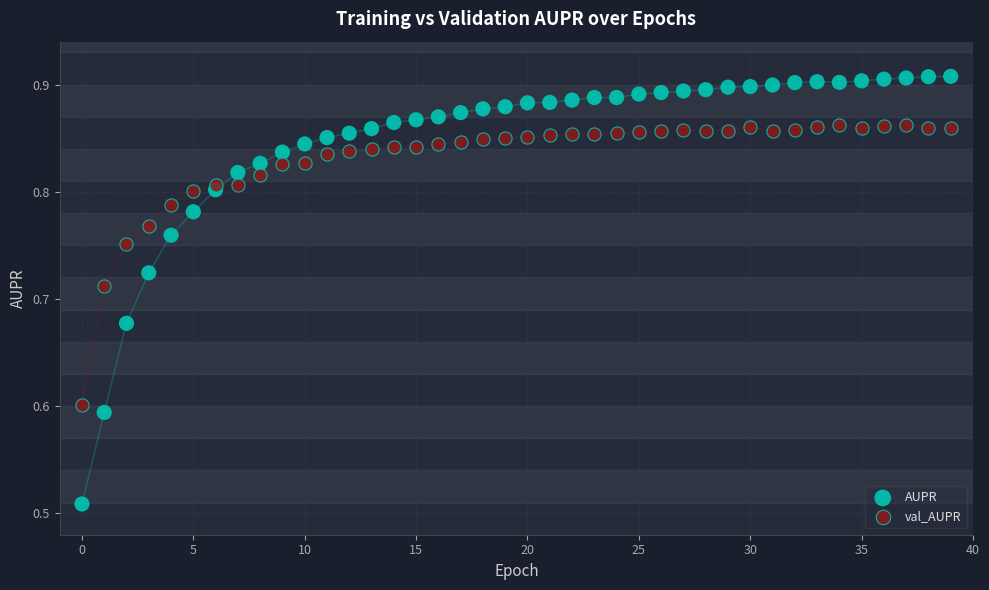

What are all the series names shown in the legend?

AUPR, val_AUPR